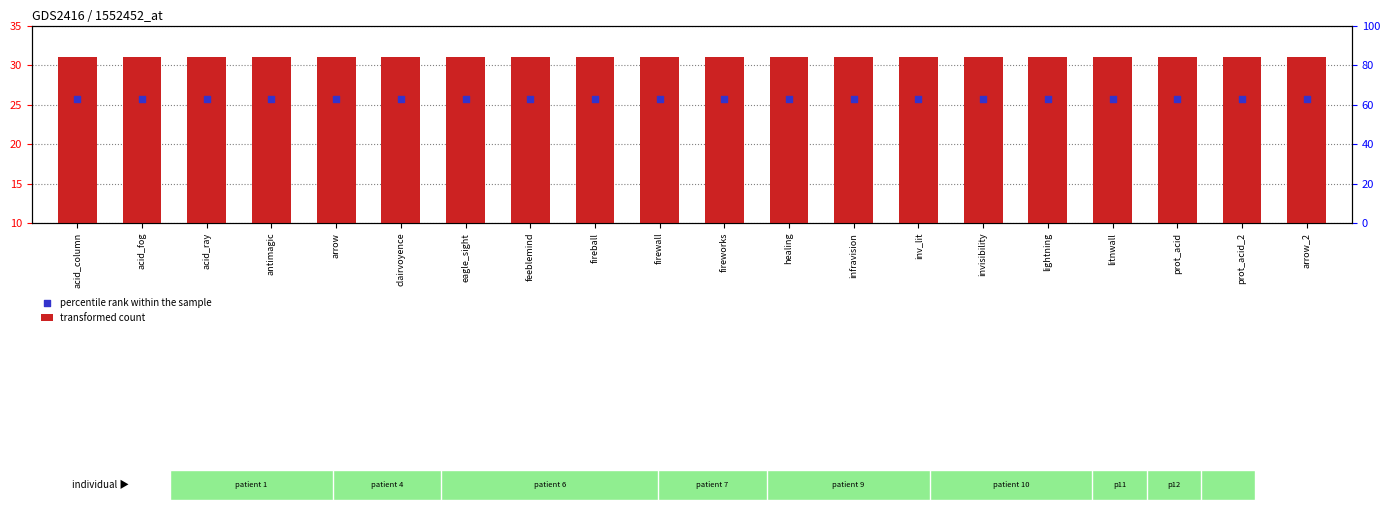

At which category is the sum across all series the highest?

acid_column